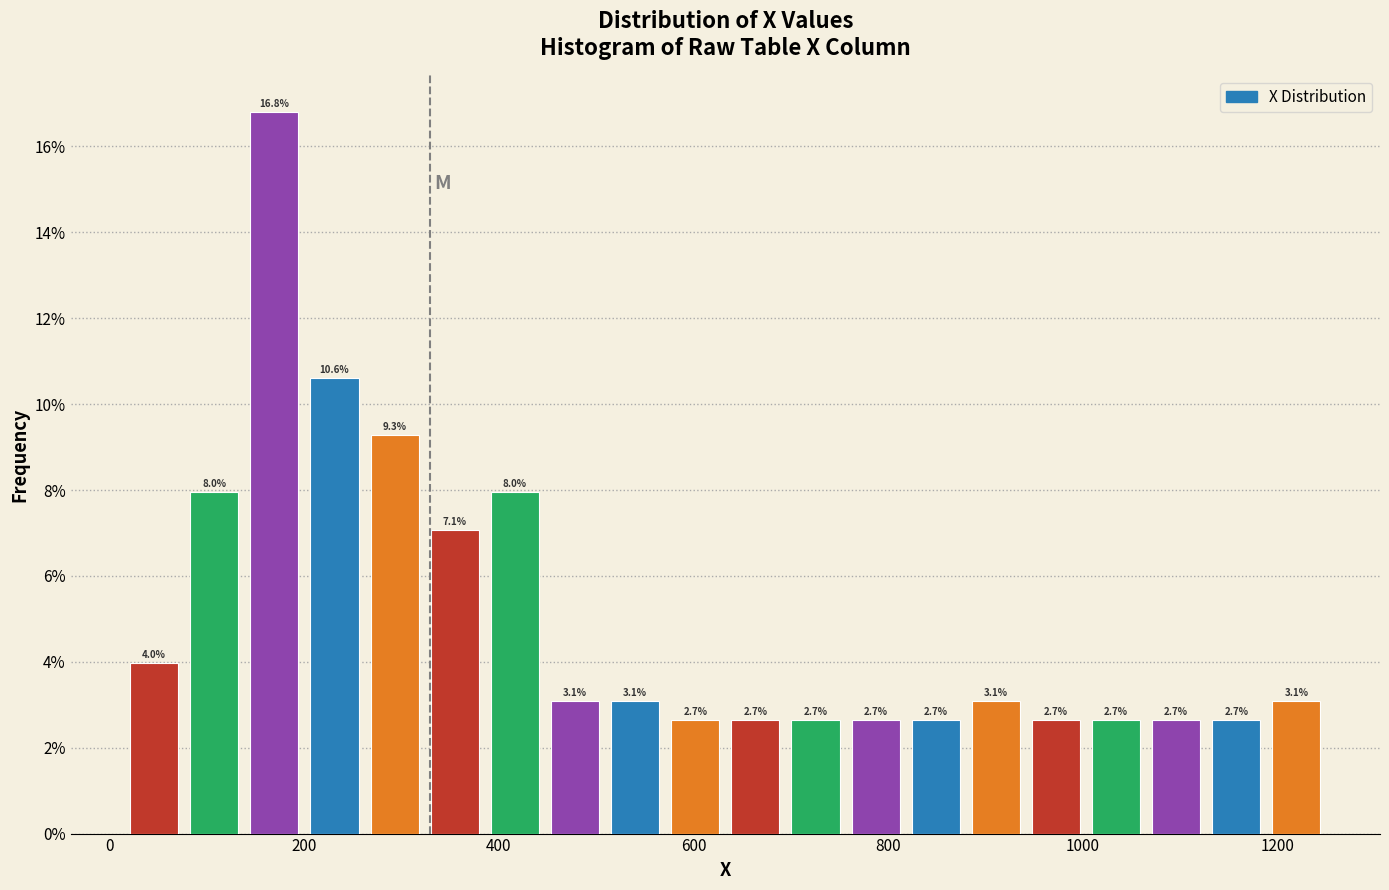

Around what value on the x-axis is the tallest bar? Give the approximate position of its centre, as read against the axis.

160